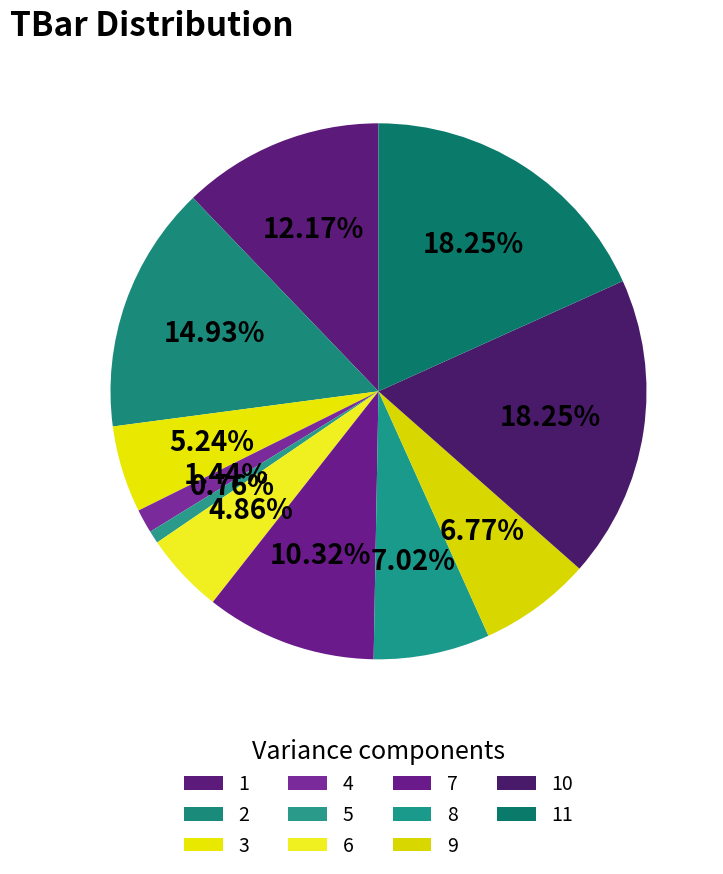

How many segments does this pie chart have?

11